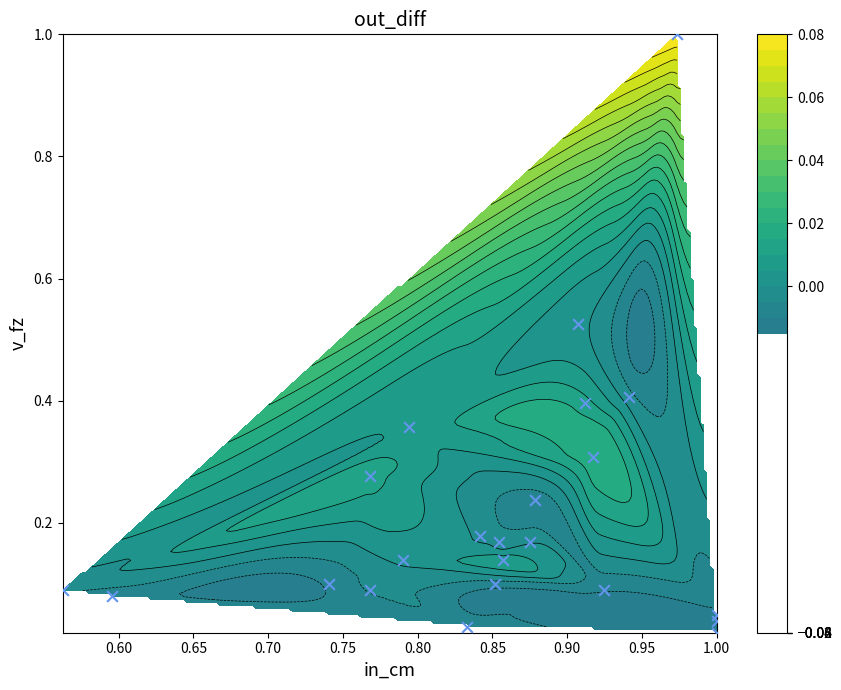

True or false: the data shows 0.3 at 11.

False